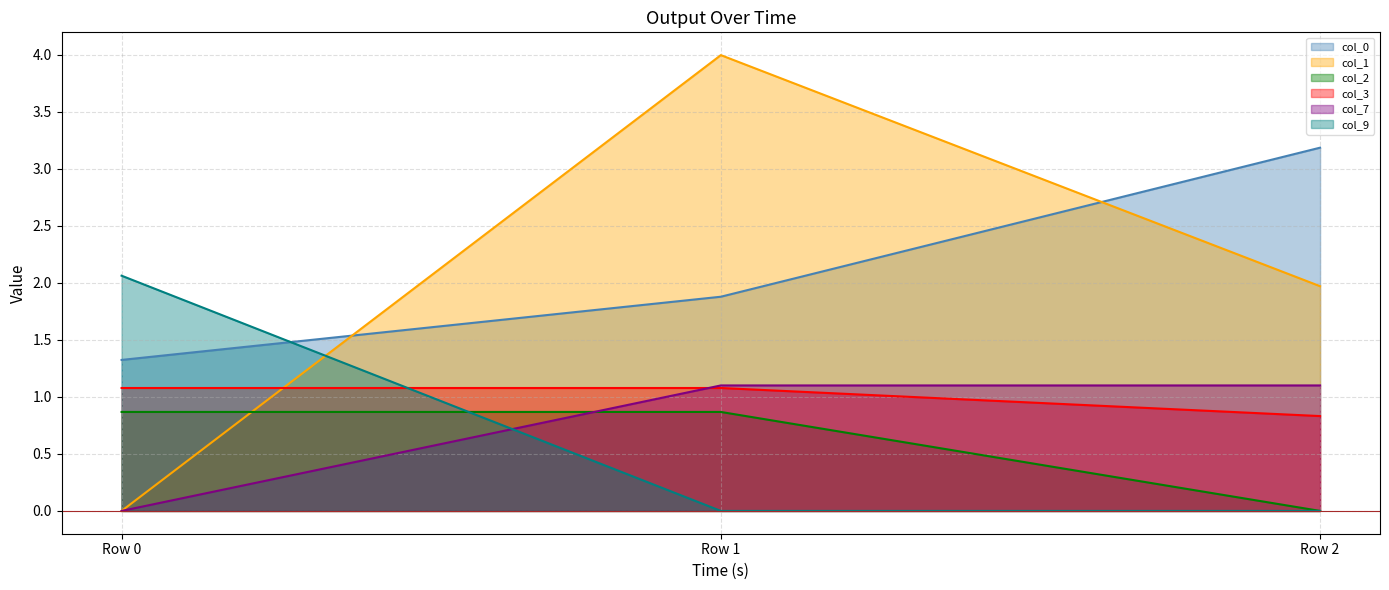

Which series has the largest range (max minus min)?

col_1